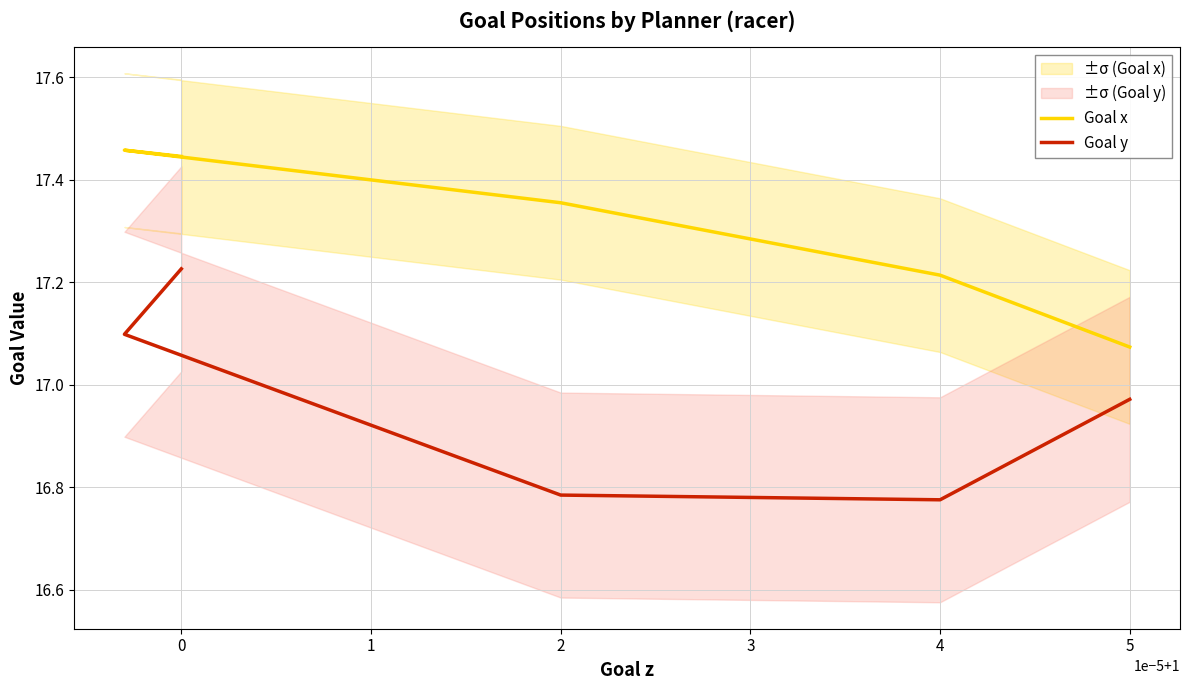

True or false: Goal x and Goal y intersect in this chart.

False